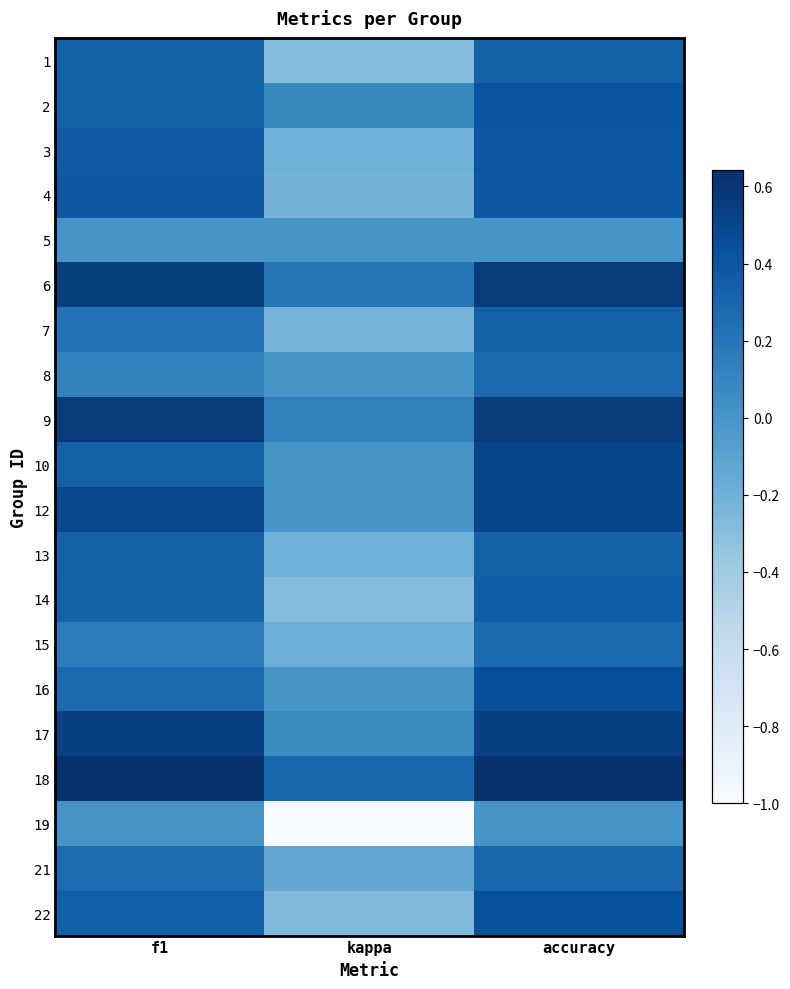

Which series has the largest range (max minus min)?

19